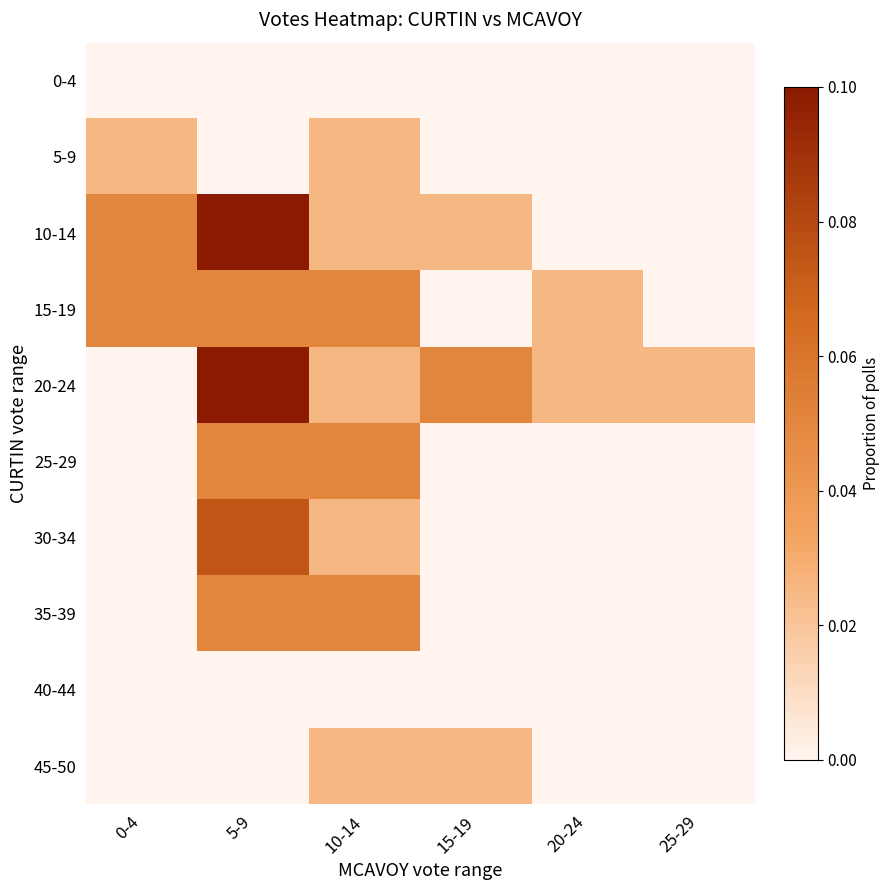

Reading right to left, transcribe all the data shown in this chart.

0-4: 25-29=0.0	20-24=0.0	15-19=0.0	10-14=0.0	5-9=0.0	0-4=0.0
5-9: 25-29=0.0	20-24=0.0	15-19=0.0	10-14=0.0	5-9=0.0	0-4=0.0
10-14: 25-29=0.0	20-24=0.0	15-19=0.0	10-14=0.0	5-9=0.1	0-4=0.1
15-19: 25-29=0.0	20-24=0.0	15-19=0.0	10-14=0.1	5-9=0.1	0-4=0.1
20-24: 25-29=0.0	20-24=0.0	15-19=0.1	10-14=0.0	5-9=0.1	0-4=0.0
25-29: 25-29=0.0	20-24=0.0	15-19=0.0	10-14=0.1	5-9=0.1	0-4=0.0
30-34: 25-29=0.0	20-24=0.0	15-19=0.0	10-14=0.0	5-9=0.1	0-4=0.0
35-39: 25-29=0.0	20-24=0.0	15-19=0.0	10-14=0.1	5-9=0.1	0-4=0.0
40-44: 25-29=0.0	20-24=0.0	15-19=0.0	10-14=0.0	5-9=0.0	0-4=0.0
45-50: 25-29=0.0	20-24=0.0	15-19=0.0	10-14=0.0	5-9=0.0	0-4=0.0